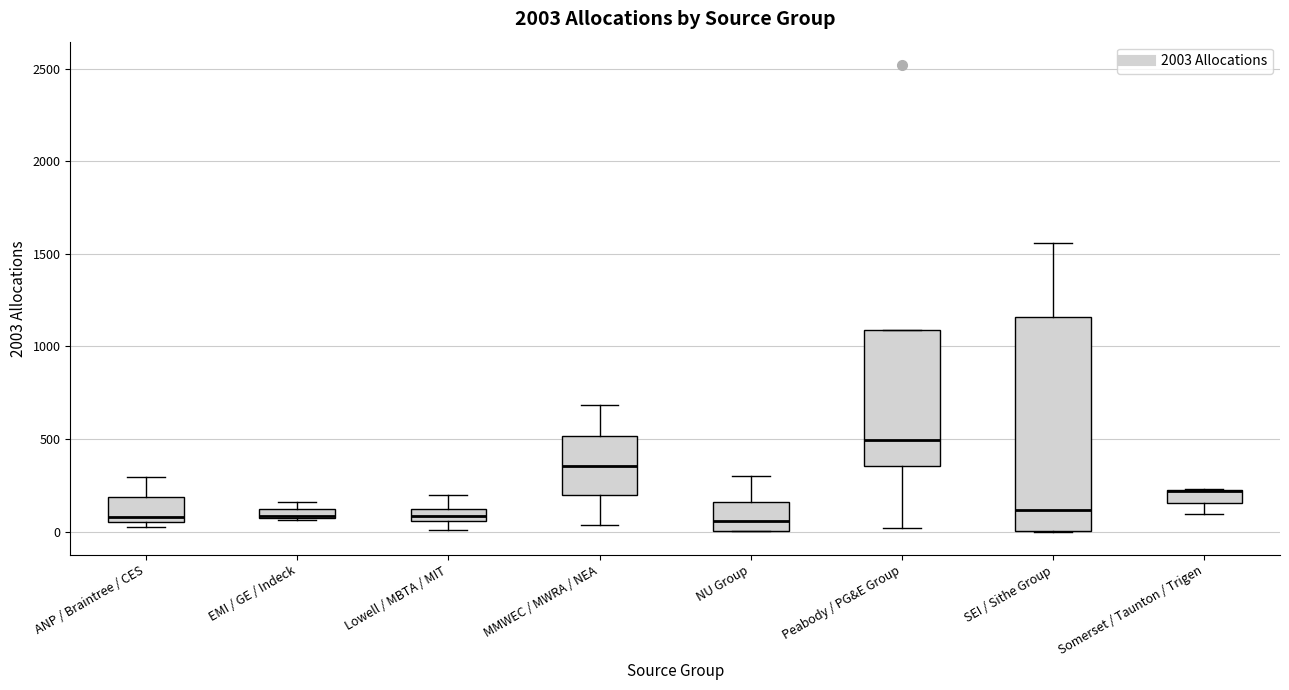

Which box is the tallest, from its lower edge to its upper edge?

SEI / Sithe Group